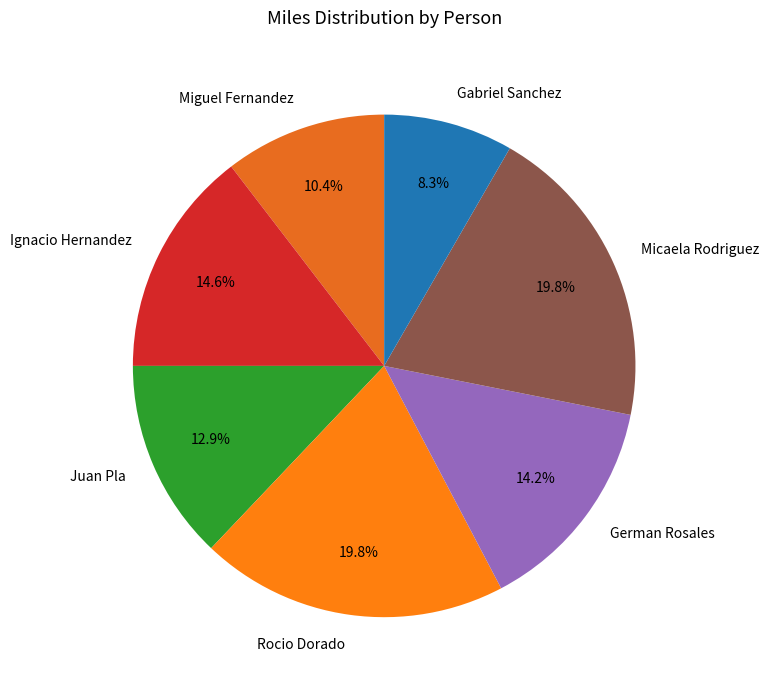

To the nearest percent, what percentage of the pie is Micaela Rodriguez?

20%